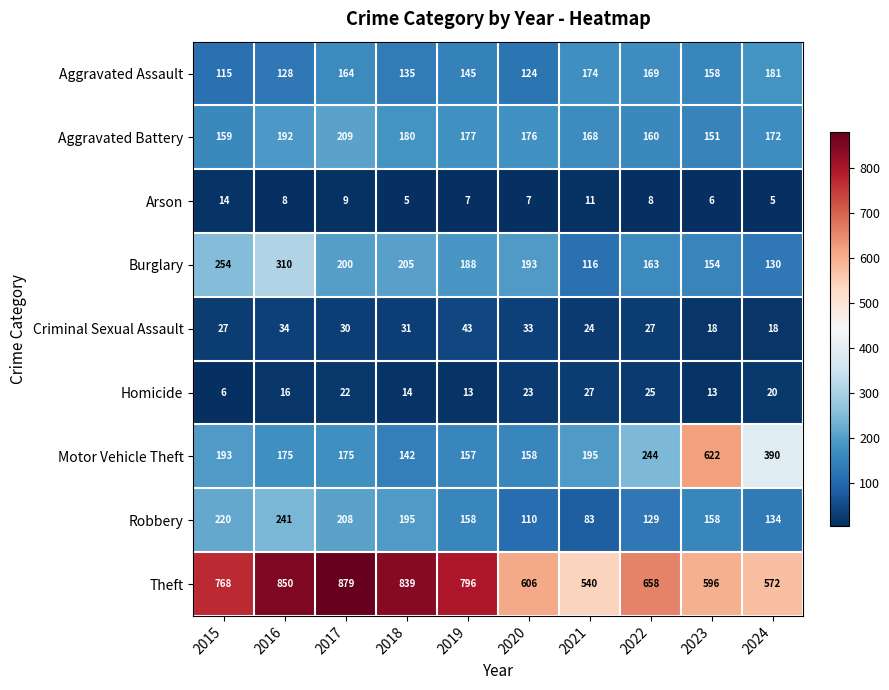

What is the difference between the highest and lowest values at 2018?

834